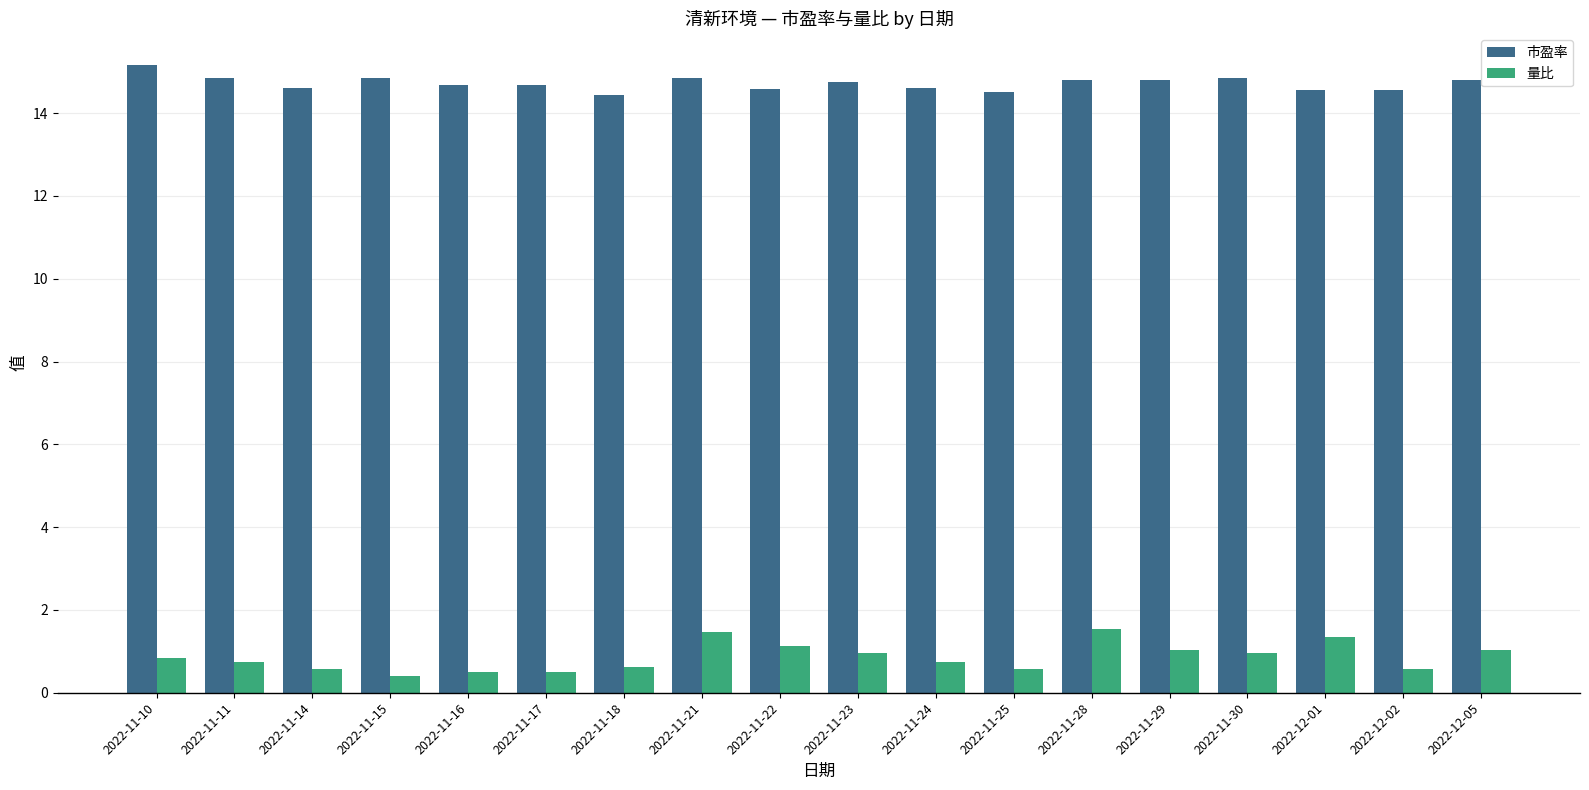

Rank the series by their maximum value, from lowest to highest.

量比, 市盈率